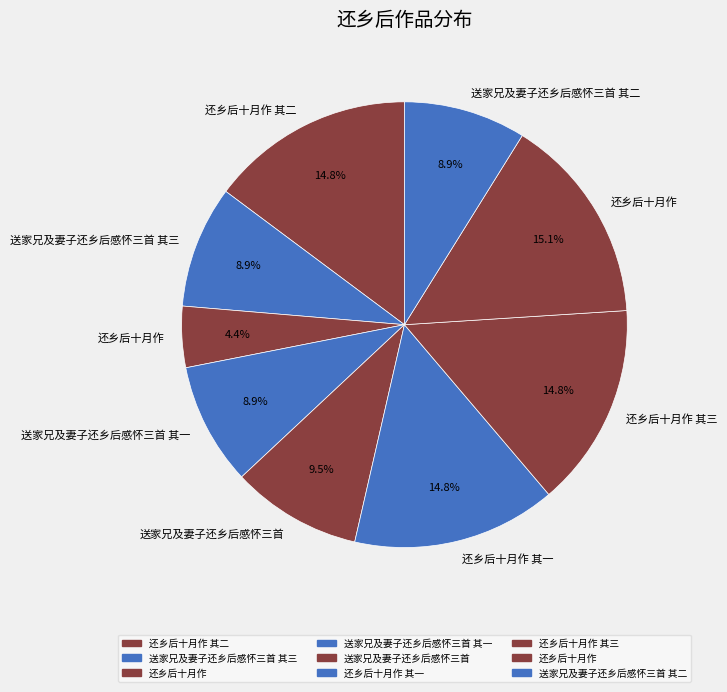

Count the number of slices in the pie.

9